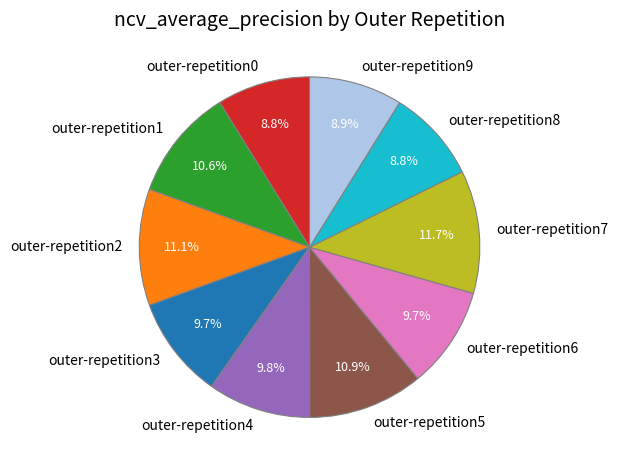

Is there a majority slice in this chart?

No